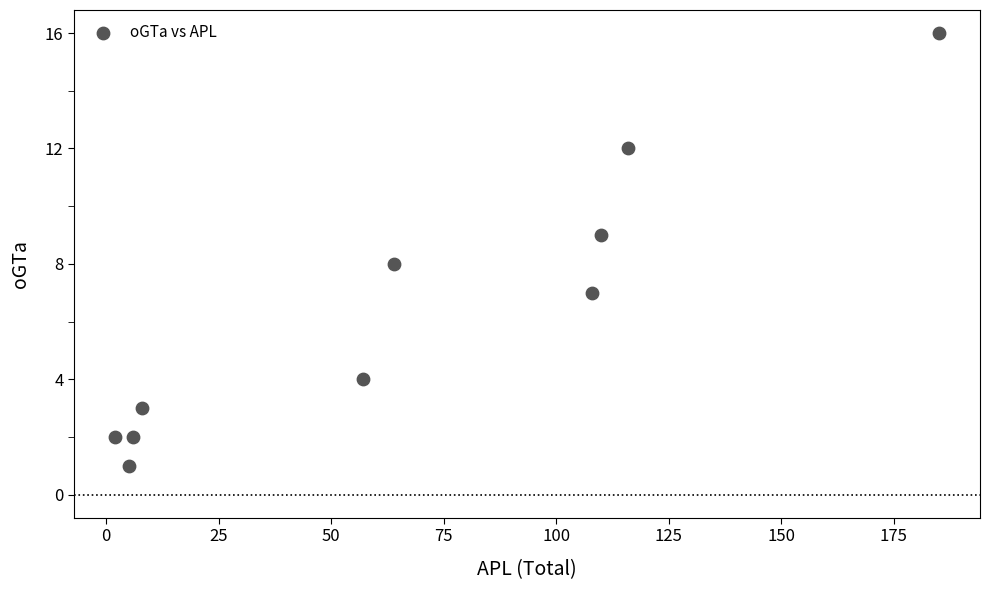

What is the range of X values (max minus min)?

183